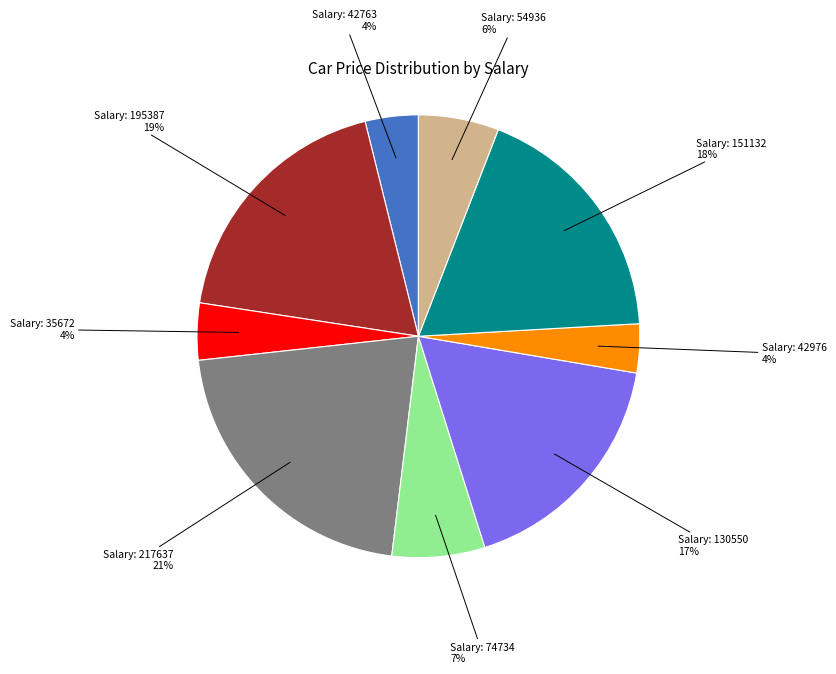

To the nearest percent, what is the average slice percentage?

11%